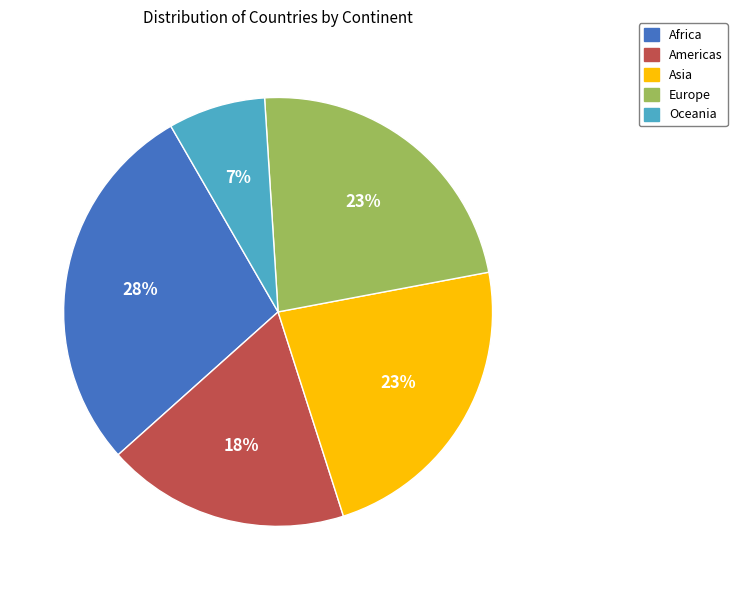

What is the smallest slice in the pie chart?

Oceania